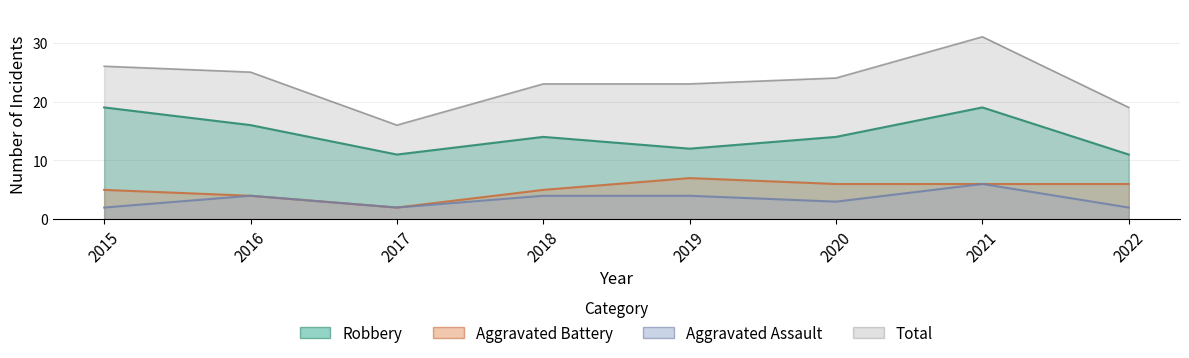

In Robbery, how many points are lower than both neighbors (excluding endpoints)?

2